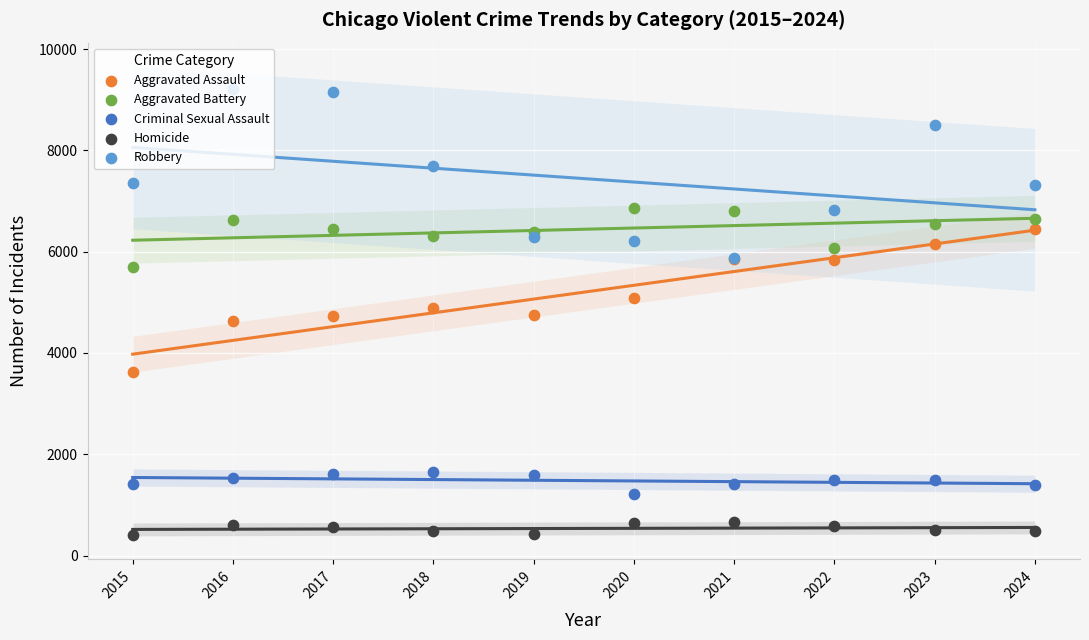

What are all the series names shown in the legend?

Aggravated Assault, Aggravated Battery, Criminal Sexual Assault, Homicide, Robbery